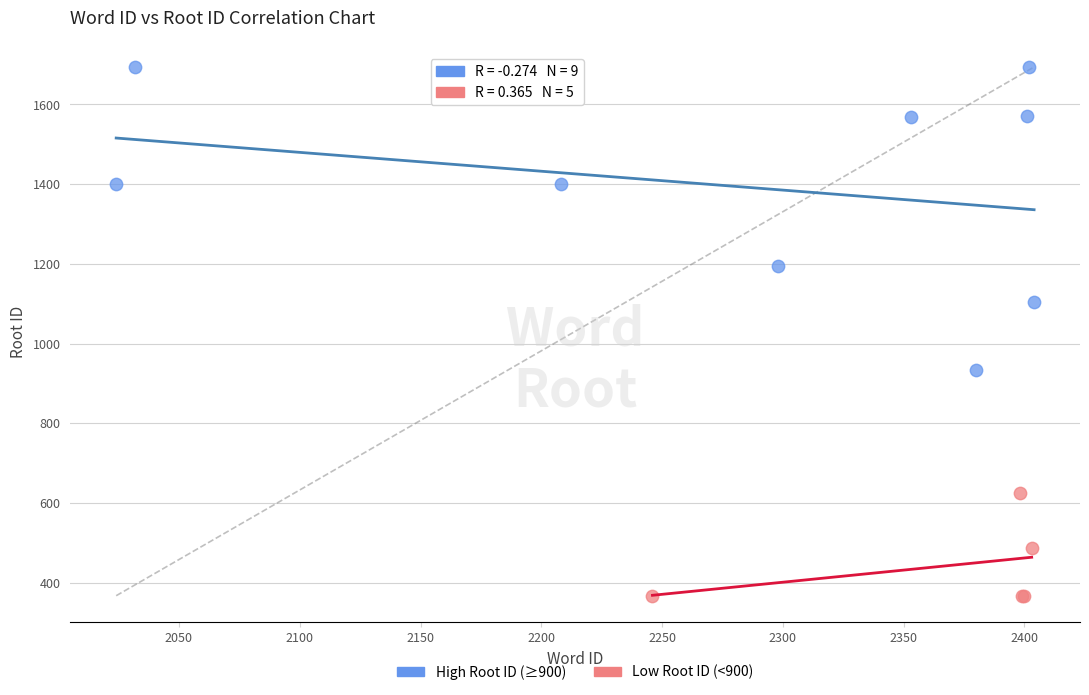

Which series contains the lowest Y value?

Low Root ID (<900)